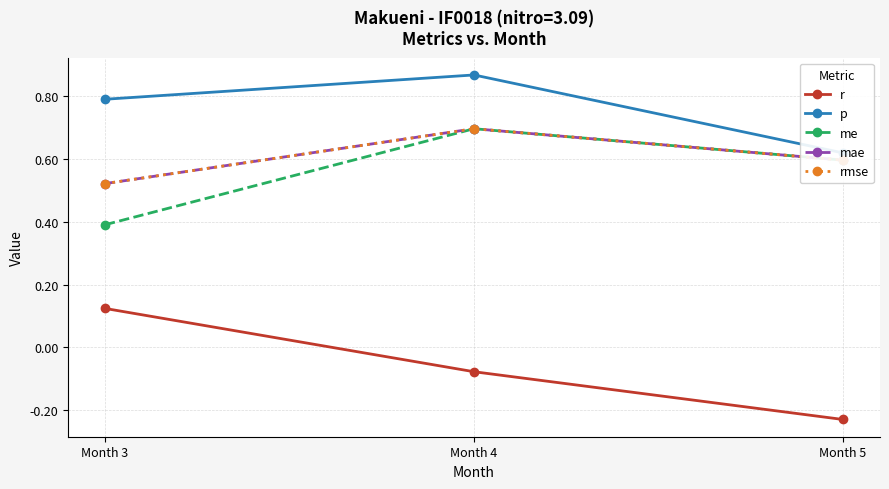

Reading left to right, list all the values displayed in this chart.

r: Month 3=0.1	Month 4=-0.1	Month 5=-0.2
p: Month 3=0.8	Month 4=0.9	Month 5=0.6
me: Month 3=0.4	Month 4=0.7	Month 5=0.6
mae: Month 3=0.5	Month 4=0.7	Month 5=0.6
rmse: Month 3=0.5	Month 4=0.7	Month 5=0.6